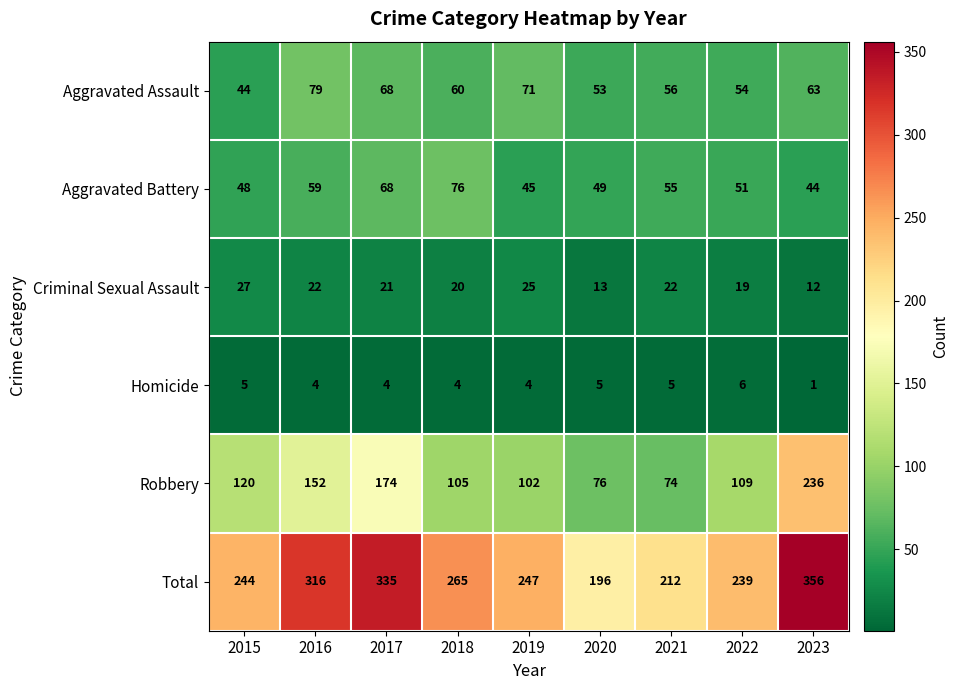

The Aggravated Assault series shows 18 at 2021. True or false?

False